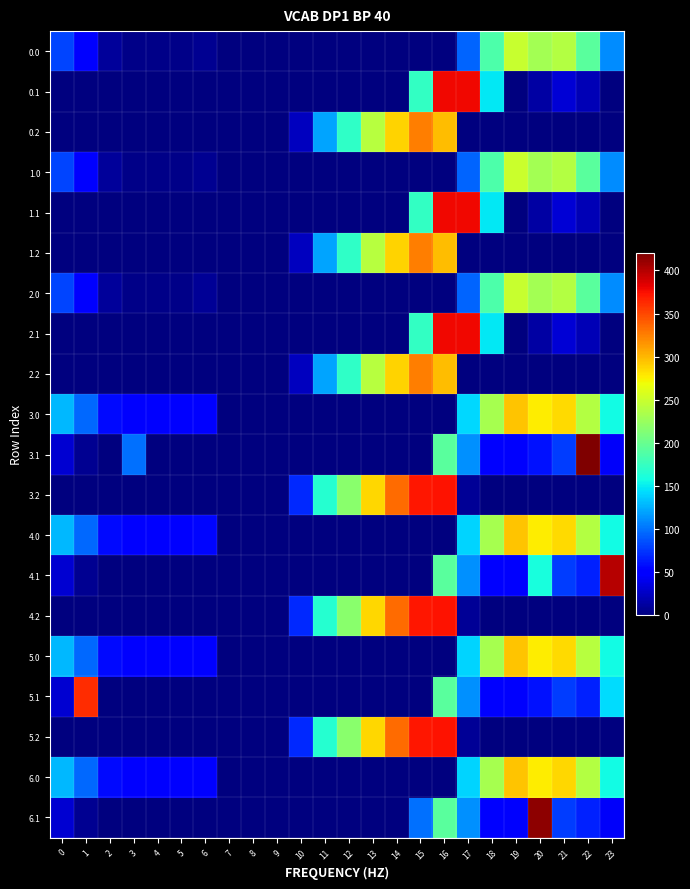

Reading right to left, transcribe all the data shown in this chart.

0.0: 23=111.3	22=192.3	21=238.4	20=229.9	19=249.2	18=186.7	17=94.8	16=0.0	15=0.0	14=0.0	13=0.0	12=0.0	11=0.0	10=0.0	9=0.0	8=0.0	7=1.5	6=8.0	5=3.8	4=4.9	3=4.4	2=10.3	1=49.5	0=82.0
0.1: 23=0.0	22=19.9	21=32.4	20=14.5	19=0.2	18=147.8	17=378.0	16=378.0	15=173.1	14=0.0	13=0.0	12=0.0	11=0.0	10=0.0	9=0.0	8=0.0	7=0.0	6=0.0	5=0.0	4=0.0	3=0.0	2=0.0	1=0.0	0=0.0
0.2: 23=0.0	22=0.0	21=0.0	20=0.0	19=0.0	18=0.0	17=0.0	16=297.8	15=325.8	14=287.4	13=240.4	12=171.2	11=120.6	10=23.5	9=0.0	8=0.0	7=0.0	6=0.0	5=0.0	4=0.0	3=0.0	2=0.0	1=0.0	0=0.0
1.0: 23=111.3	22=192.3	21=238.4	20=229.9	19=250.8	18=186.7	17=94.8	16=0.0	15=0.0	14=0.0	13=0.0	12=0.0	11=0.0	10=0.0	9=0.0	8=0.0	7=0.0	6=8.0	5=3.8	4=4.9	3=4.4	2=10.3	1=49.5	0=82.0
1.1: 23=0.0	22=19.9	21=32.4	20=14.5	19=0.2	18=147.8	17=378.0	16=378.0	15=173.1	14=0.0	13=0.0	12=0.0	11=0.0	10=0.0	9=0.0	8=0.0	7=0.0	6=0.0	5=0.0	4=0.0	3=0.0	2=0.0	1=0.0	0=0.0
1.2: 23=0.0	22=0.0	21=0.0	20=0.0	19=0.0	18=0.0	17=0.0	16=297.8	15=325.8	14=287.4	13=240.4	12=171.2	11=120.6	10=23.5	9=0.0	8=0.0	7=0.0	6=0.0	5=0.0	4=0.0	3=0.0	2=0.0	1=0.0	0=0.0
2.0: 23=111.3	22=192.3	21=238.4	20=229.9	19=249.2	18=186.7	17=94.8	16=0.0	15=0.0	14=0.0	13=0.0	12=0.0	11=0.0	10=0.0	9=0.0	8=0.0	7=0.0	6=9.6	5=3.8	4=4.9	3=4.4	2=10.3	1=49.5	0=82.0
2.1: 23=0.0	22=19.9	21=32.4	20=14.5	19=0.2	18=147.8	17=378.0	16=378.0	15=173.1	14=0.0	13=0.0	12=0.0	11=0.0	10=0.0	9=0.0	8=0.0	7=0.0	6=0.0	5=0.0	4=0.0	3=0.0	2=0.0	1=0.0	0=0.0
2.2: 23=0.0	22=0.0	21=0.0	20=0.0	19=0.0	18=0.0	17=0.0	16=297.8	15=325.8	14=287.4	13=240.4	12=171.2	11=120.6	10=23.5	9=0.0	8=0.0	7=0.0	6=0.0	5=0.0	4=0.0	3=0.0	2=0.0	1=0.0	0=0.0
3.0: 23=157.3	22=238.3	21=284.4	20=275.9	19=295.2	18=232.7	17=142.6	16=0.0	15=0.0	14=0.0	13=0.0	12=0.0	11=0.0	10=0.0	9=0.0	8=0.0	7=0.0	6=54.0	5=49.8	4=50.9	3=50.4	2=56.3	1=95.5	0=128.0
3.1: 23=45.4	22=419.9	21=78.4	20=60.5	19=46.2	18=51.4	17=112.6	16=193.3	15=0.0	14=0.0	13=0.0	12=0.0	11=0.0	10=0.0	9=0.0	8=0.0	7=0.0	6=0.0	5=0.0	4=0.0	3=98.7	2=0.0	1=7.1	0=30.6
3.2: 23=0.0	22=0.0	21=0.0	20=0.0	19=0.0	18=0.0	17=8.4	16=372.6	15=371.8	14=333.4	13=286.4	12=217.2	11=166.6	10=69.5	9=0.0	8=0.0	7=0.0	6=0.0	5=0.0	4=0.0	3=0.0	2=0.0	1=0.0	0=0.0
4.0: 23=157.3	22=238.3	21=284.4	20=275.9	19=295.2	18=232.7	17=140.8	16=0.0	15=0.0	14=0.0	13=0.0	12=0.0	11=0.0	10=0.0	9=0.0	8=0.0	7=0.0	6=55.8	5=49.8	4=50.9	3=50.4	2=56.3	1=95.5	0=128.0
4.1: 23=399.4	22=65.9	21=78.4	20=159.2	19=46.2	18=51.4	17=112.6	16=193.3	15=0.0	14=0.0	13=0.0	12=0.0	11=0.0	10=0.0	9=0.0	8=0.0	7=0.0	6=0.0	5=0.0	4=0.0	3=0.0	2=0.0	1=7.1	0=30.6
4.2: 23=0.0	22=0.0	21=0.0	20=0.0	19=0.0	18=0.0	17=8.4	16=372.6	15=371.8	14=333.4	13=286.4	12=217.2	11=166.6	10=69.5	9=0.0	8=0.0	7=0.0	6=0.0	5=0.0	4=0.0	3=0.0	2=0.0	1=0.0	0=0.0
5.0: 23=157.3	22=240.0	21=284.4	20=275.9	19=295.2	18=232.7	17=140.8	16=0.0	15=0.0	14=0.0	13=0.0	12=0.0	11=0.0	10=0.0	9=0.0	8=0.0	7=0.0	6=54.0	5=49.8	4=50.9	3=50.4	2=56.3	1=95.5	0=128.0
5.1: 23=144.1	22=65.9	21=78.4	20=60.5	19=46.2	18=51.4	17=112.6	16=193.3	15=0.0	14=0.0	13=0.0	12=0.0	11=0.0	10=0.0	9=0.0	8=0.0	7=0.0	6=0.0	5=0.0	4=0.0	3=0.0	2=0.0	1=361.1	0=30.6
5.2: 23=0.0	22=0.0	21=0.0	20=0.0	19=0.0	18=0.0	17=8.4	16=372.6	15=371.8	14=333.4	13=286.4	12=217.2	11=166.6	10=69.5	9=0.0	8=0.0	7=0.0	6=0.0	5=0.0	4=0.0	3=0.0	2=0.0	1=0.0	0=0.0
6.0: 23=157.3	22=238.3	21=286.1	20=275.9	19=295.2	18=232.7	17=140.8	16=0.0	15=0.0	14=0.0	13=0.0	12=0.0	11=0.0	10=0.0	9=0.0	8=0.0	7=0.0	6=54.0	5=49.8	4=50.9	3=50.4	2=56.3	1=95.5	0=128.0
6.1: 23=45.4	22=65.9	21=78.4	20=414.5	19=46.2	18=51.4	17=112.6	16=193.3	15=98.7	14=0.0	13=0.0	12=0.0	11=0.0	10=0.0	9=0.0	8=0.0	7=0.0	6=0.0	5=0.0	4=0.0	3=0.0	2=0.0	1=7.1	0=30.6